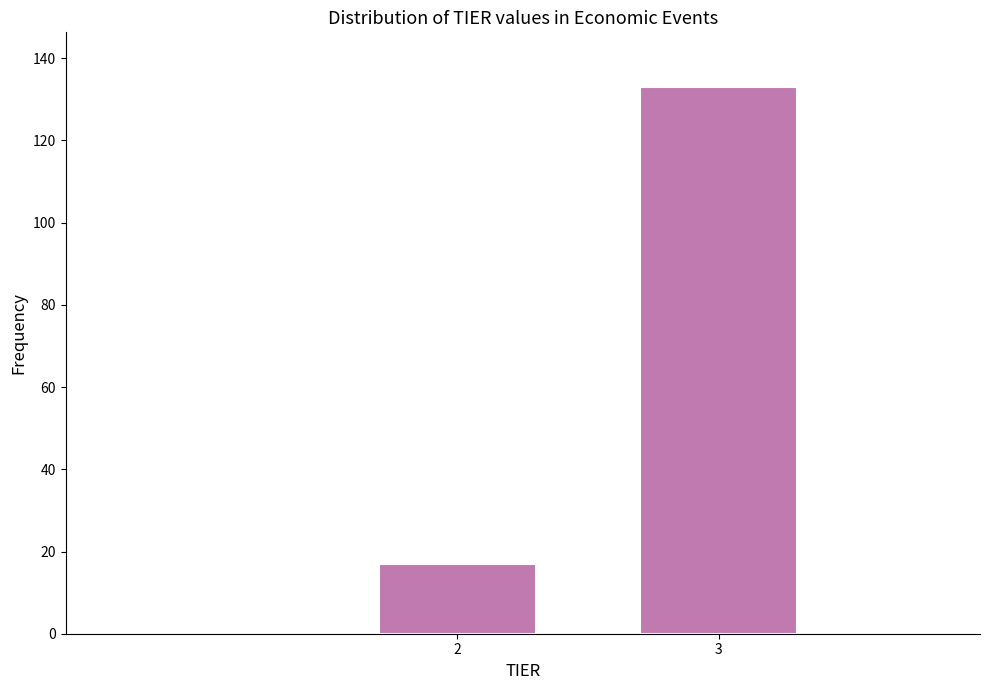

Reading right to left, what are all the values shown in this chart?

133	17